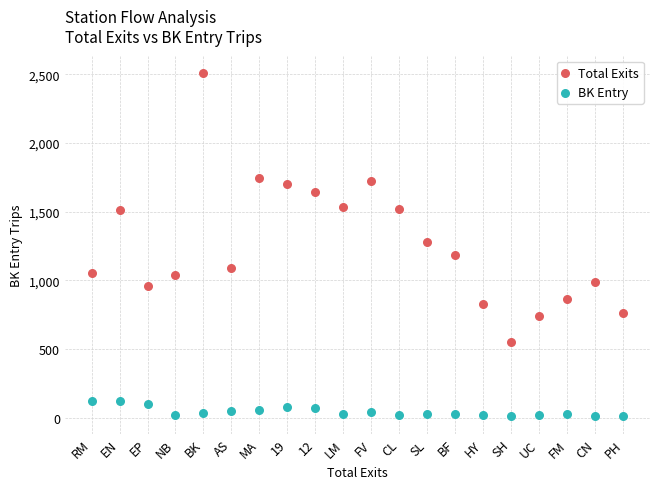

Which series reaches the maximum Y coordinate?

Total Exits